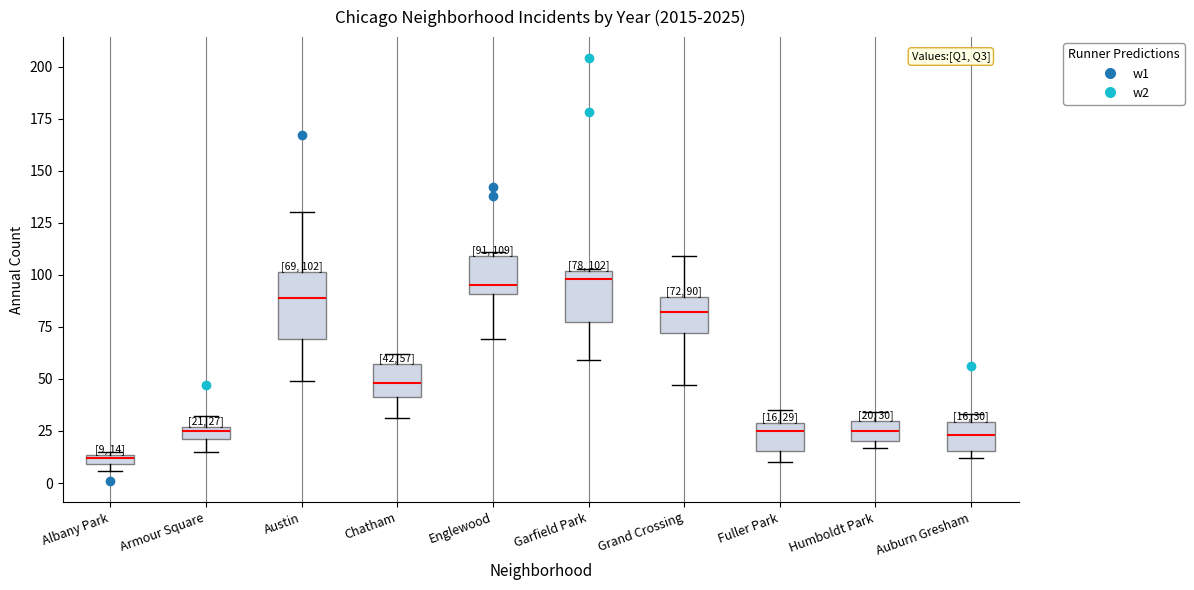

Which box is the tallest, from its lower edge to its upper edge?

Austin